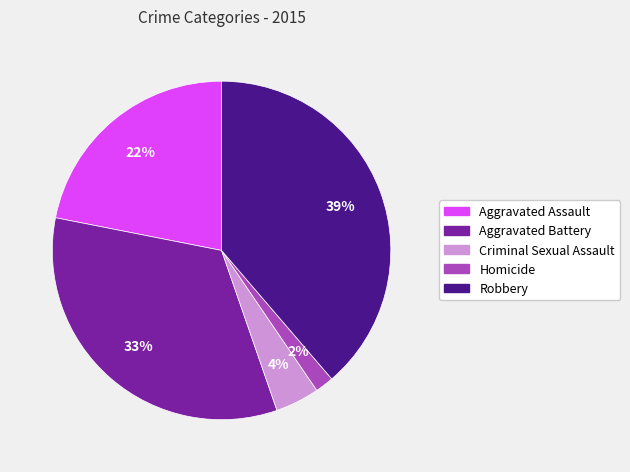

Which slice is the largest?

Robbery